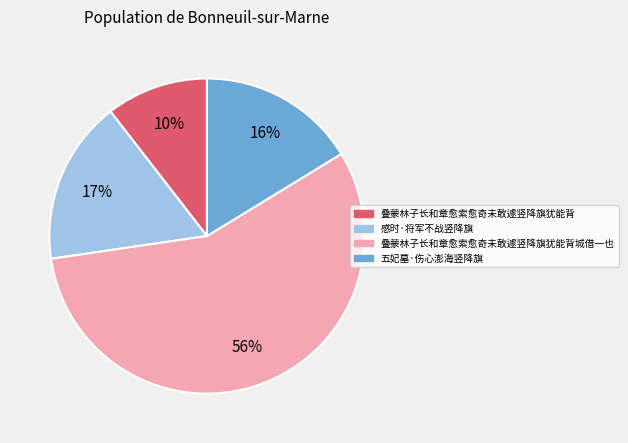

Rank the categories by value from highest to lowest.

叠蒙林子长和章愈索愈奇未敢遽竖降旗犹能背城借一也, 感时·将军不战竖降旗, 五妃墓·伤心澎海竖降旗, 叠蒙林子长和章愈索愈奇未敢遽竖降旗犹能背